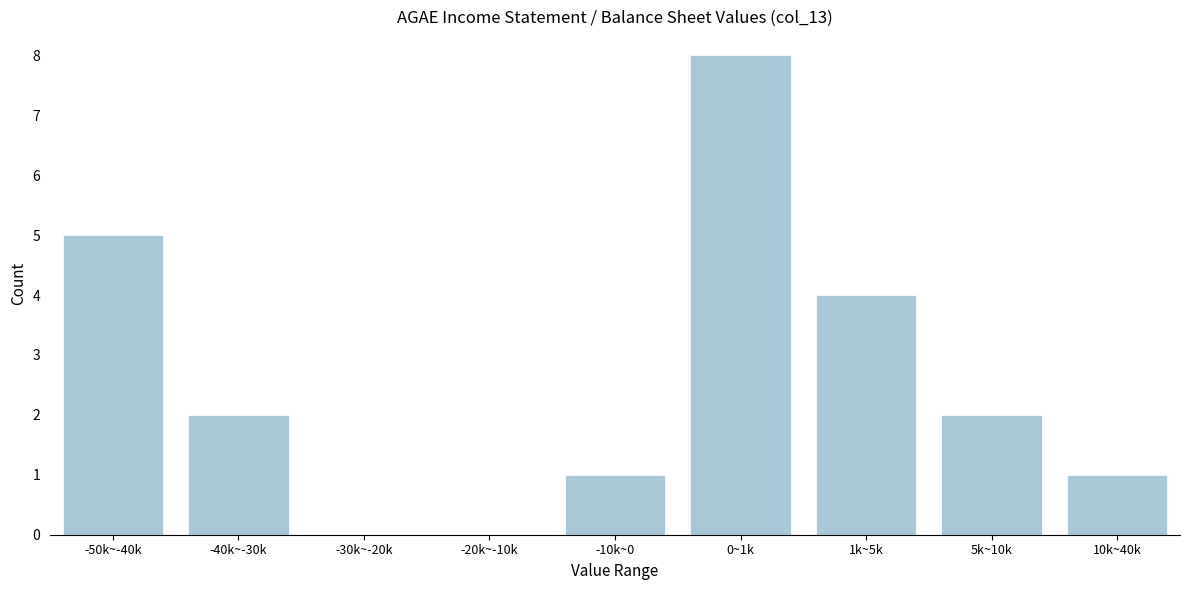

Reading right to left, what are all the values shown in this chart?

10k~40k=1	5k~10k=2	1k~5k=4	0~1k=8	-10k~0=1	-20k~-10k=0	-30k~-20k=0	-40k~-30k=2	-50k~-40k=5